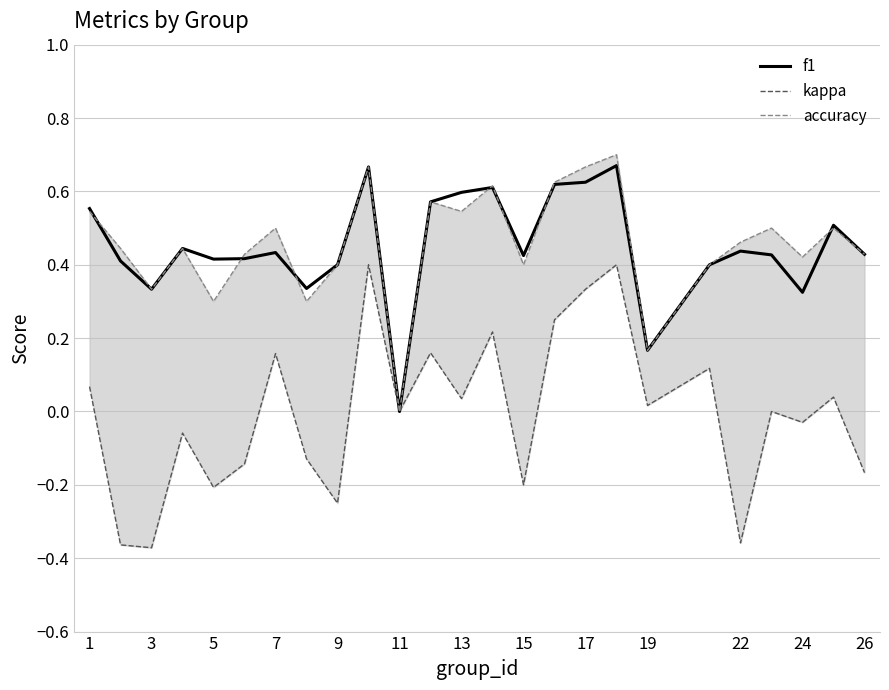

What is the lowest value of the kappa series?

-0.4